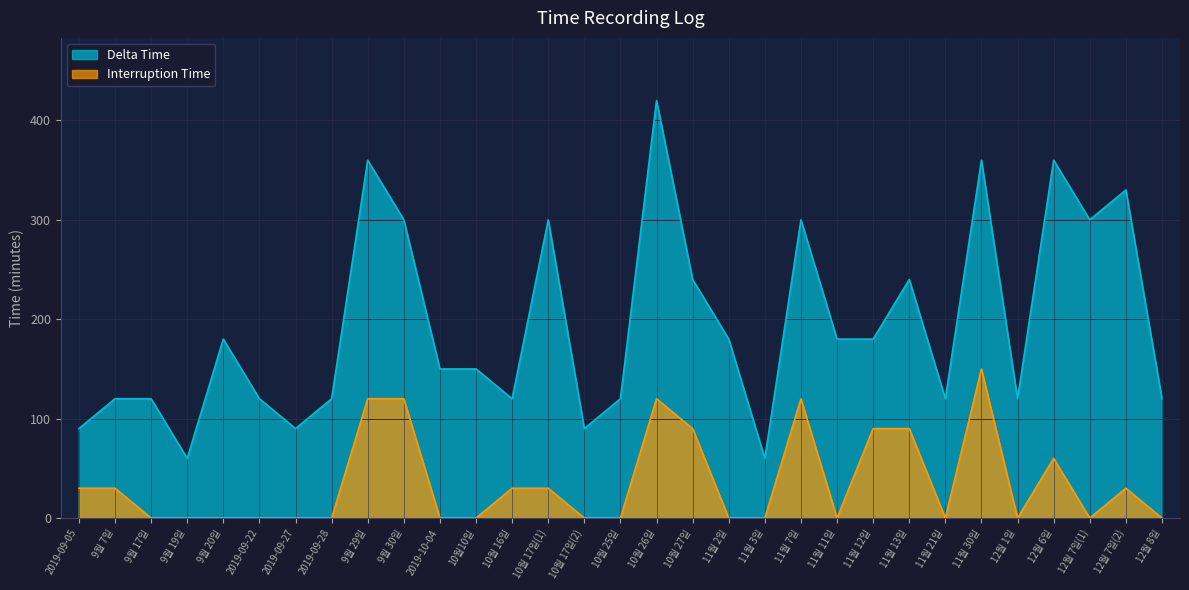

Rank the series by their maximum value, from lowest to highest.

Interruption Time, Delta Time